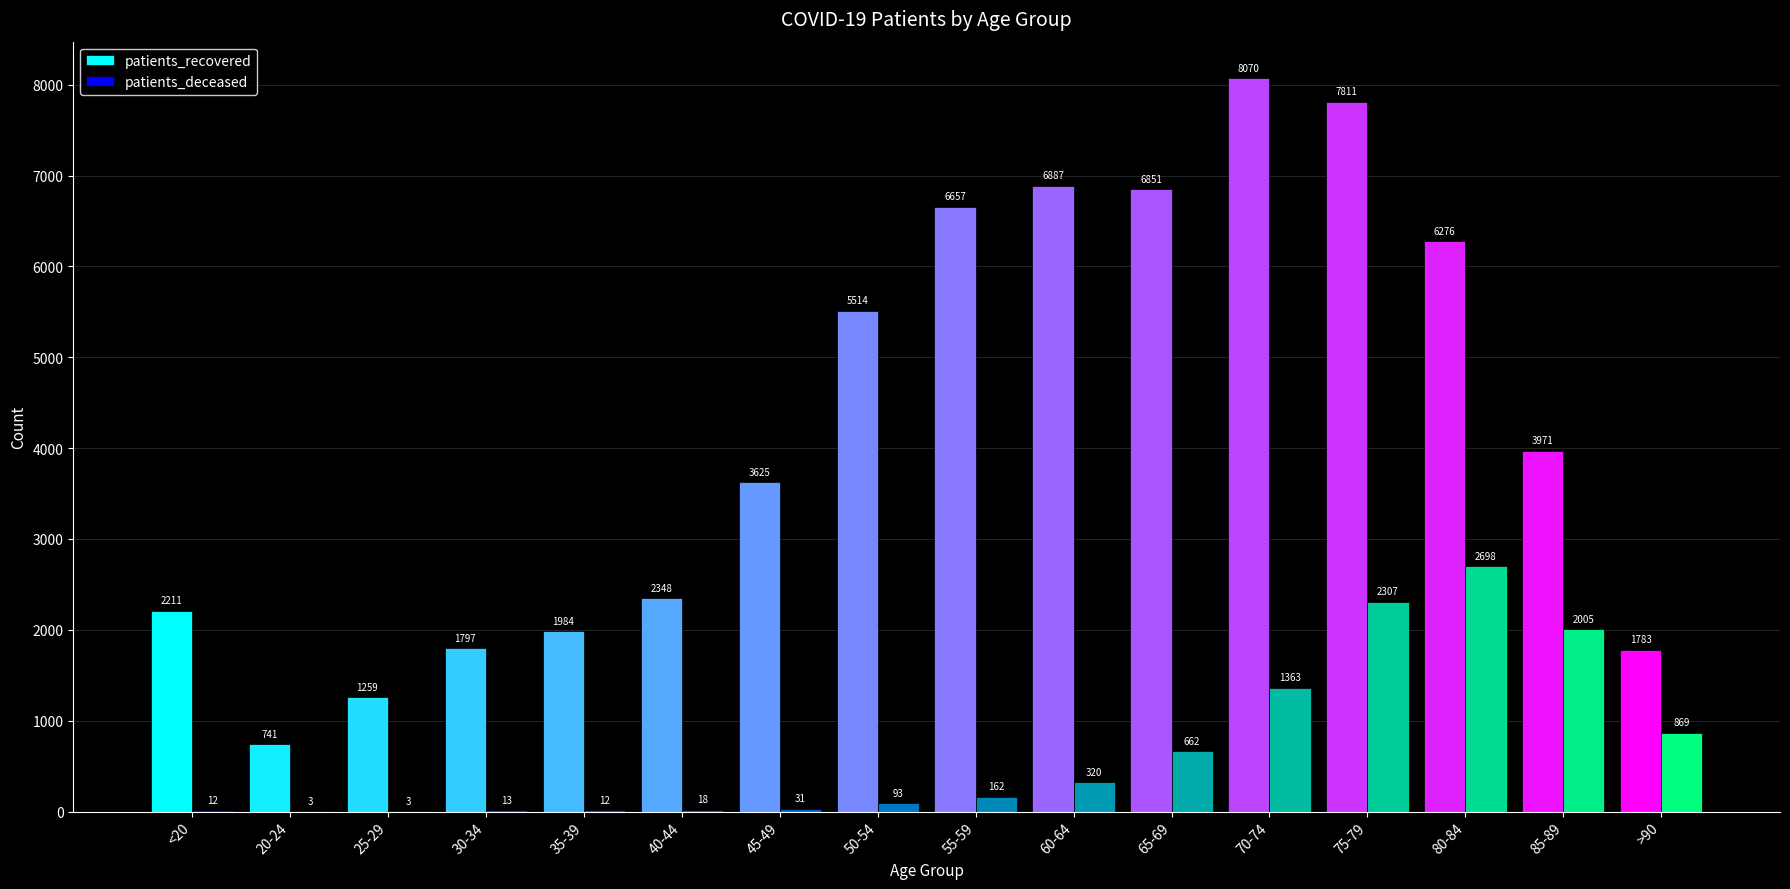

Does the chart contain stacked bars?

No